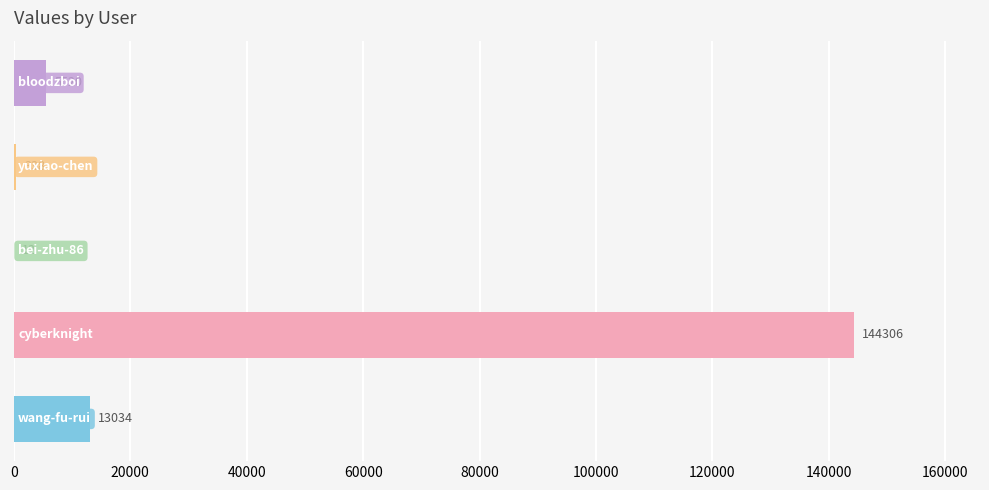

What is the greatest value displayed?

144306